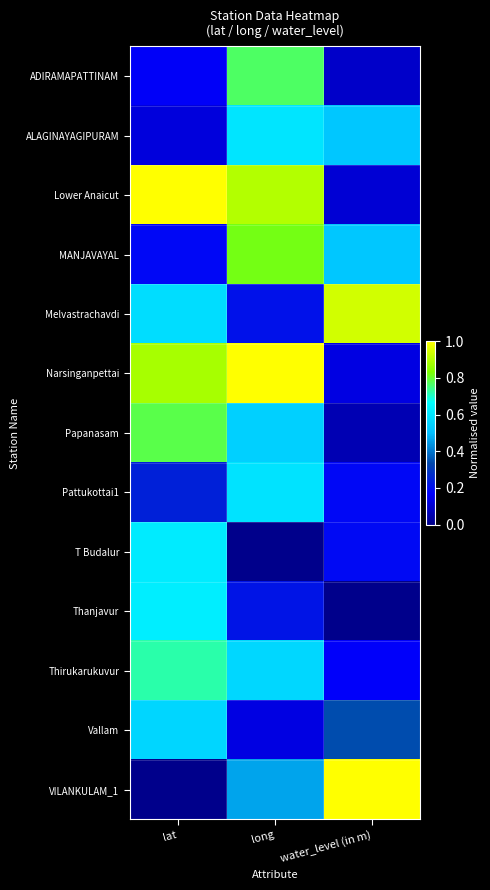

Rank the series at water_level (in m) from lowest to highest value.

Thanjavur, Papanasam, ADIRAMAPATTINAM, Lower Anaicut, Narsinganpettai, Thirukarukuvur, Pattukottai1, T Budalur, Vallam, ALAGINAYAGIPURAM, MANJAVAYAL, Melvastrachavdi, VILANKULAM_1